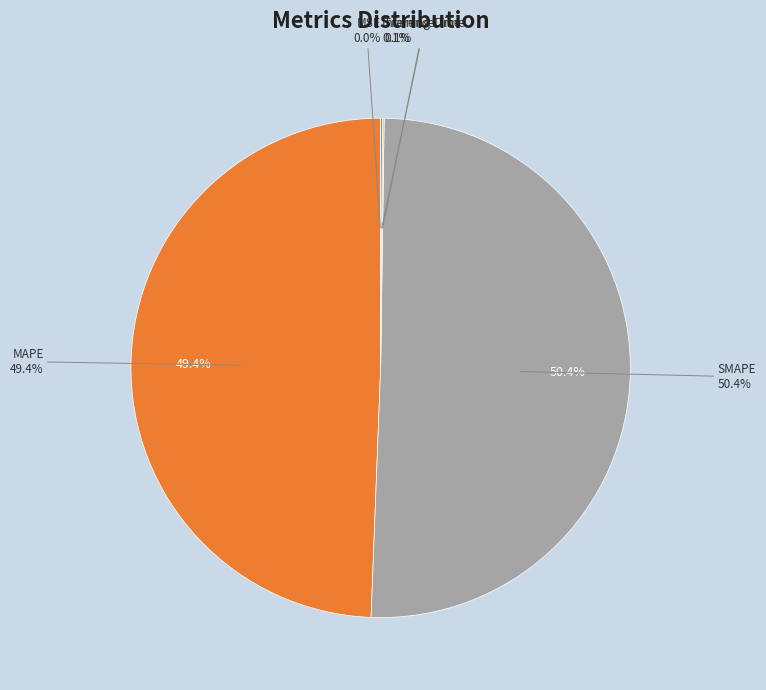

The MAPE slice represents 55% of the pie. True or false?

False